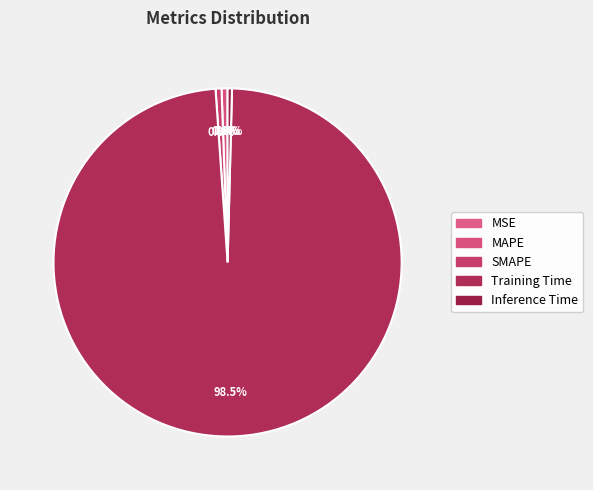

To the nearest percent, what portion does SMAPE represent?

1%